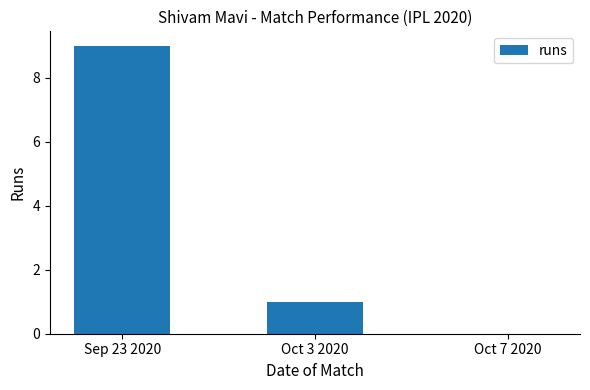

How many distinct data groups are displayed?

1